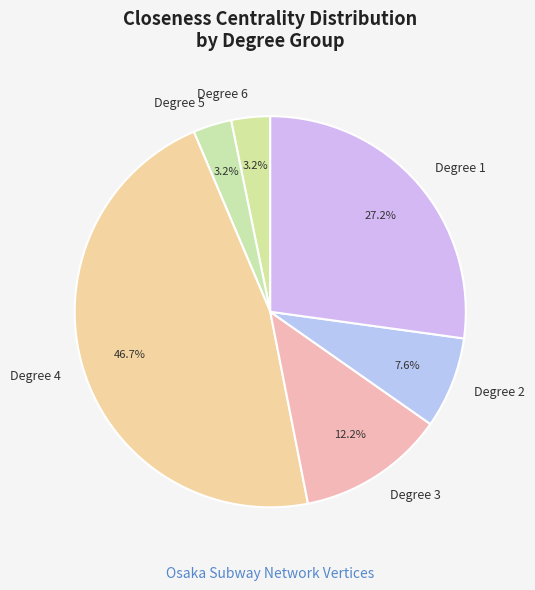

To the nearest percent, what percentage of the pie is Degree 3?

12%